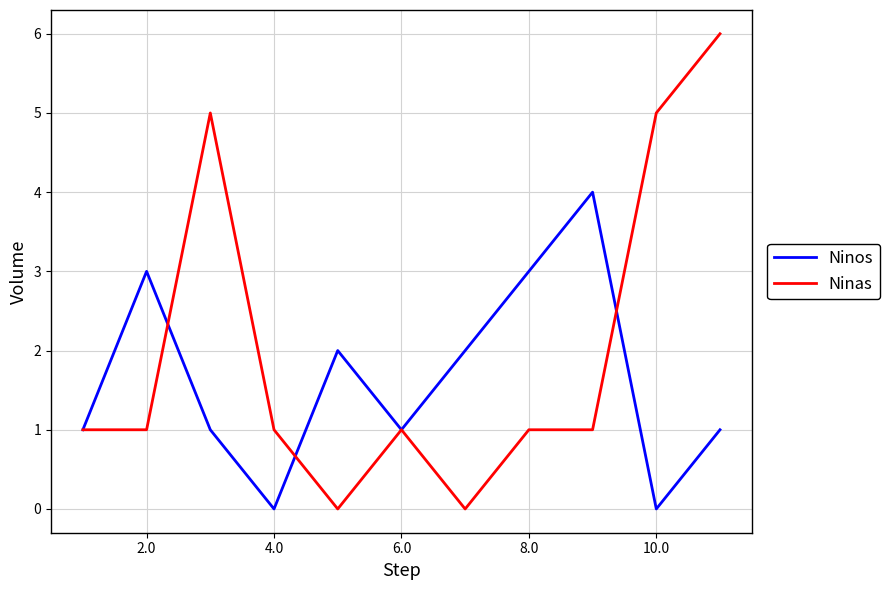

What is the greatest value displayed?

6